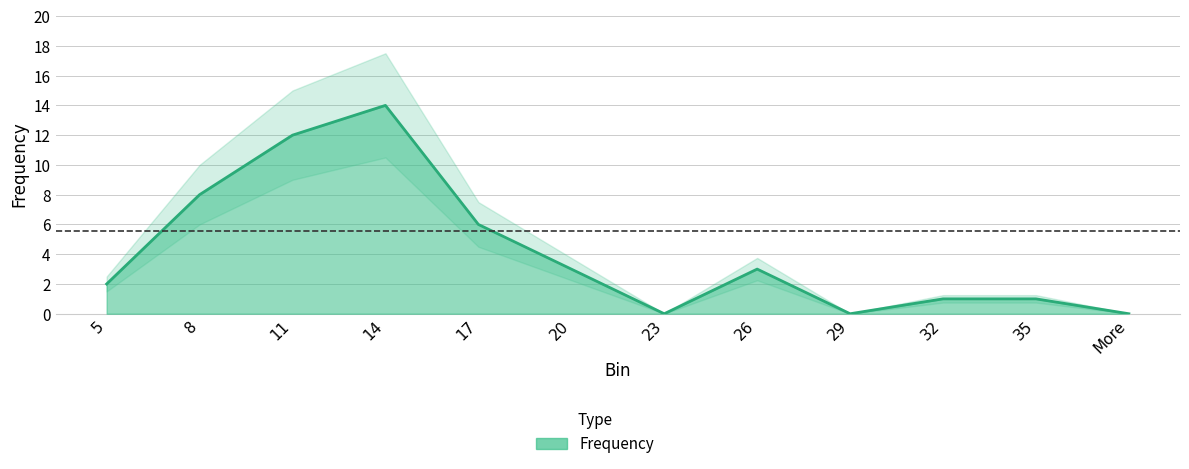

What position from the right is 26?

5